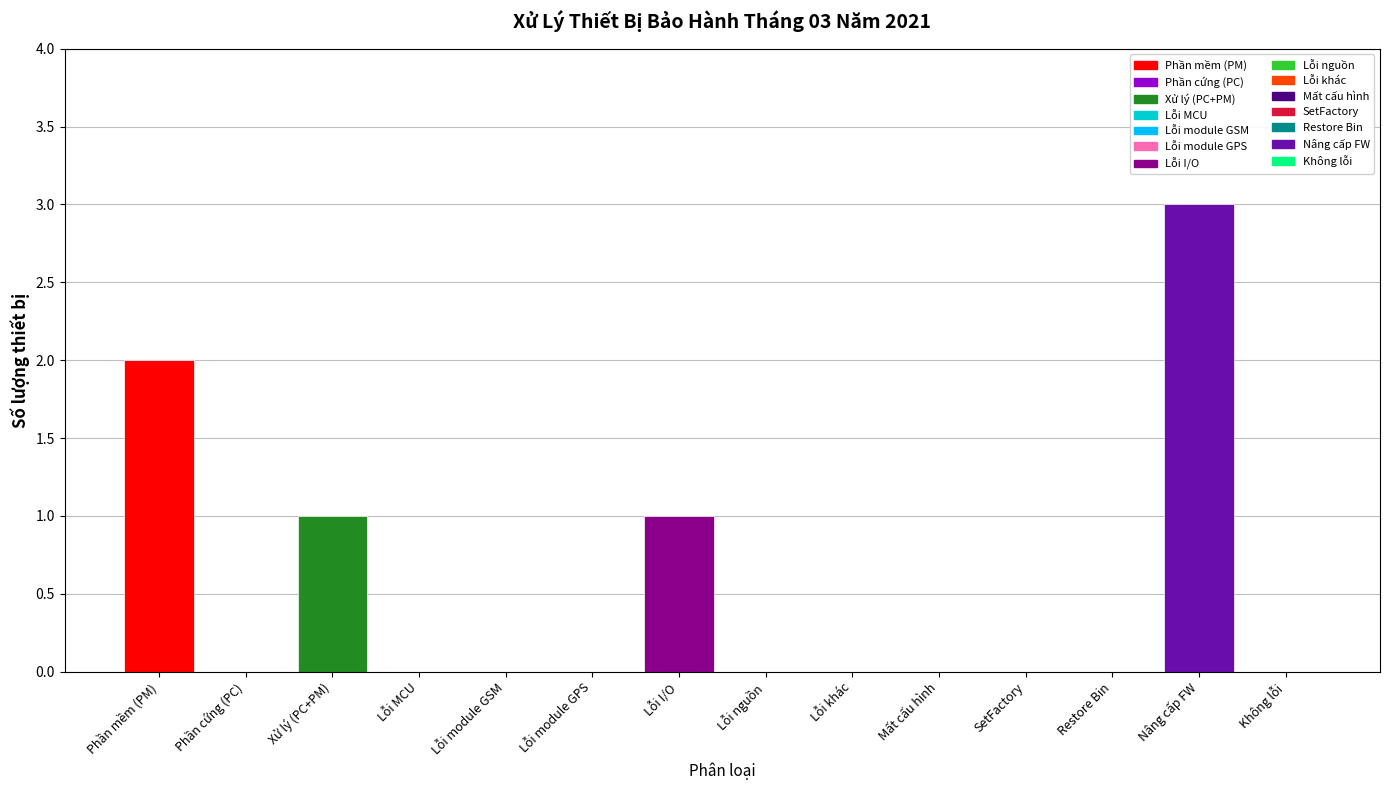

How many positive values are there?

4